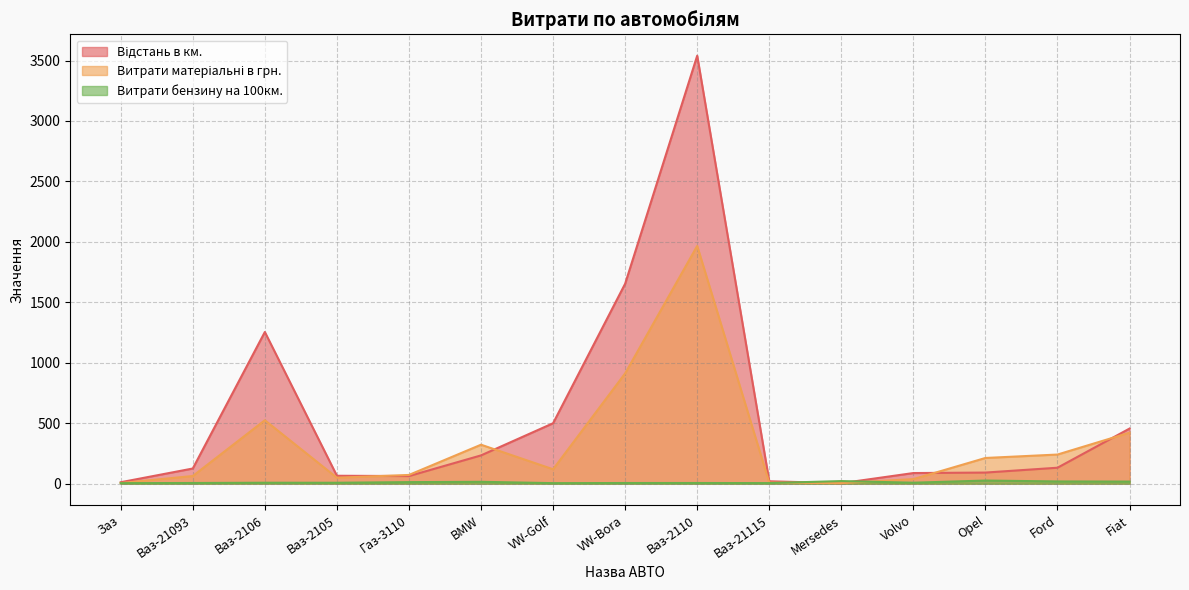

Which series ends up on top after the final intersection of Витрати бензину на 100км. and Витрати матеріальні в грн.?

Витрати матеріальні в грн.